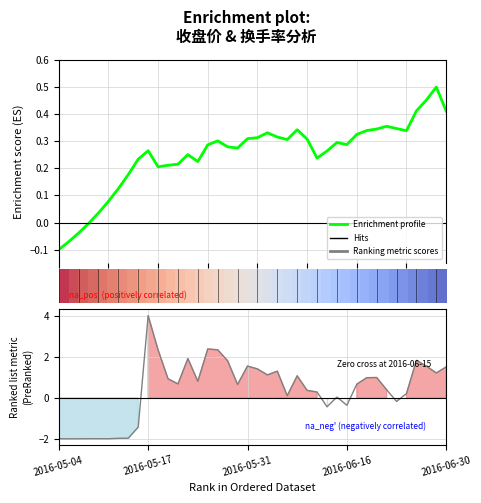

Reading left to right, extract all data points from this chart.

收盘: -0.1	-0.1	-0.0	-0.0	0.0	0.1	0.1	0.2	0.2	0.3	0.2	0.2	0.2	0.3	0.2	0.3	0.3	0.3	0.3	0.3	0.3	0.3	0.3	0.3	0.3	0.3	0.2	0.3	0.3	0.3	0.3	0.3	0.3	0.4	0.3	0.3	0.4	0.5	0.5	0.4
换手率: -2.0	-2.0	-2.0	-2.0	-2.0	-2.0	-2.0	-2.0	-1.4	4.0	2.3	0.9	0.7	1.9	0.8	2.4	2.3	1.8	0.6	1.5	1.4	1.1	1.3	0.1	1.1	0.4	0.3	-0.4	0.0	-0.4	0.7	1.0	1.0	0.4	-0.2	0.2	1.8	1.5	1.2	1.5